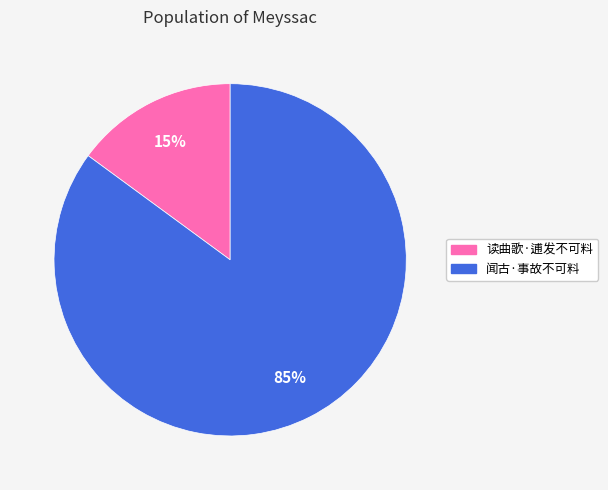

What is the largest slice in the pie chart?

闻古·事故不可料